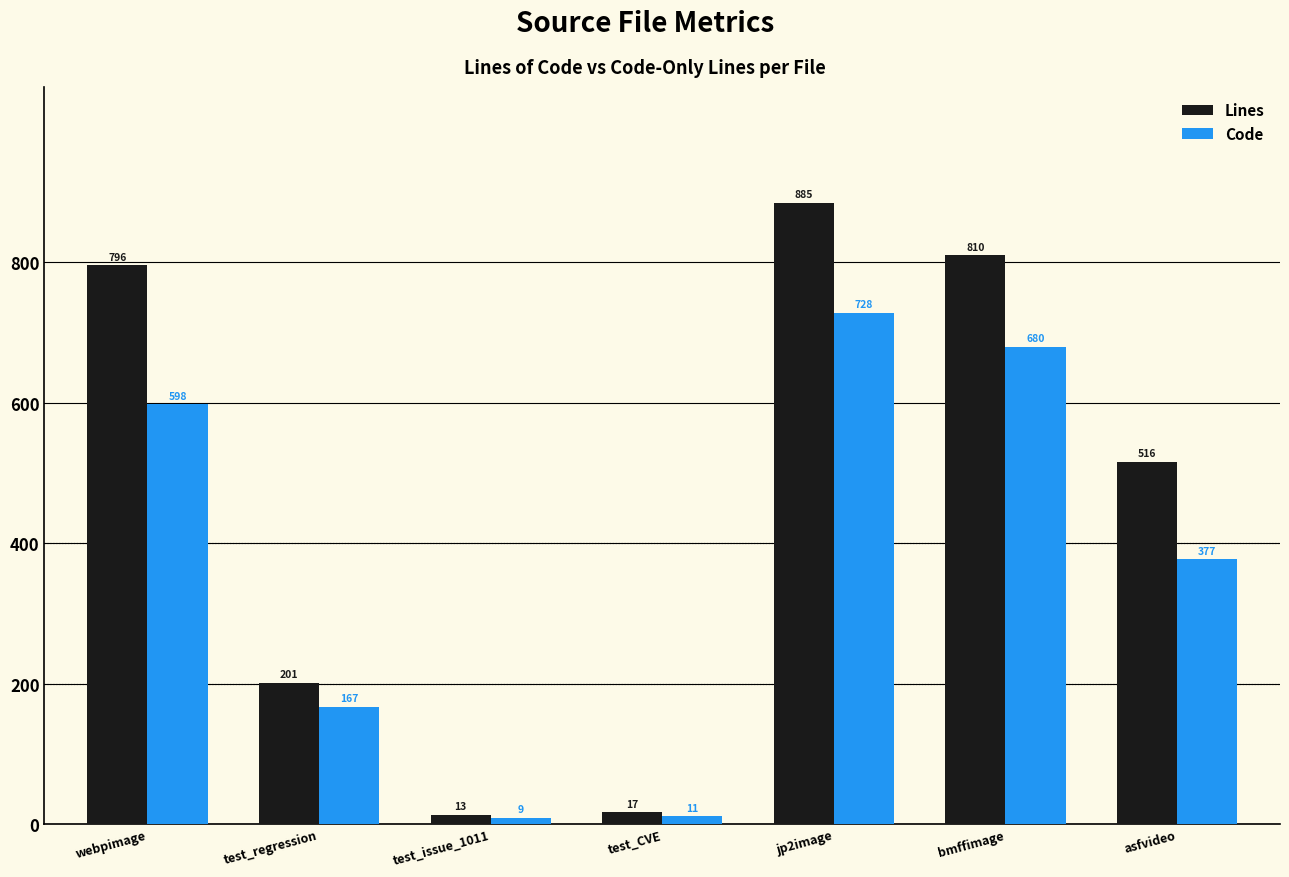

At which label is Code closest to 368?

asfvideo